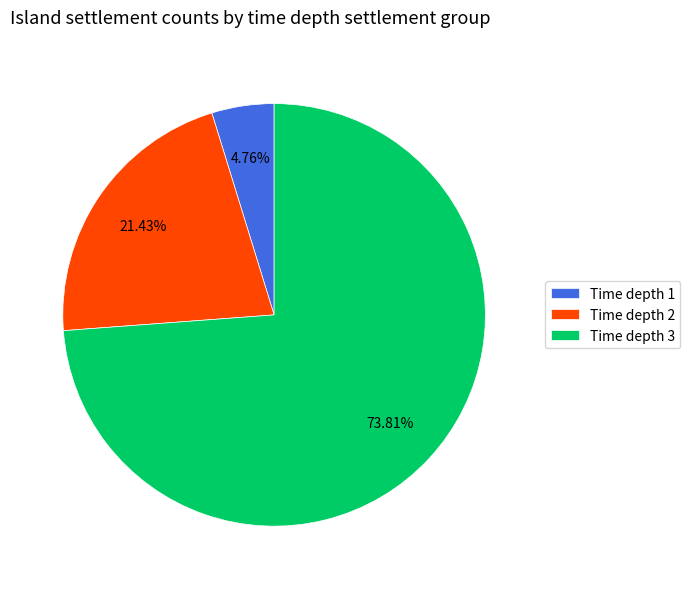

Which category has the biggest portion of the pie?

Time depth 3